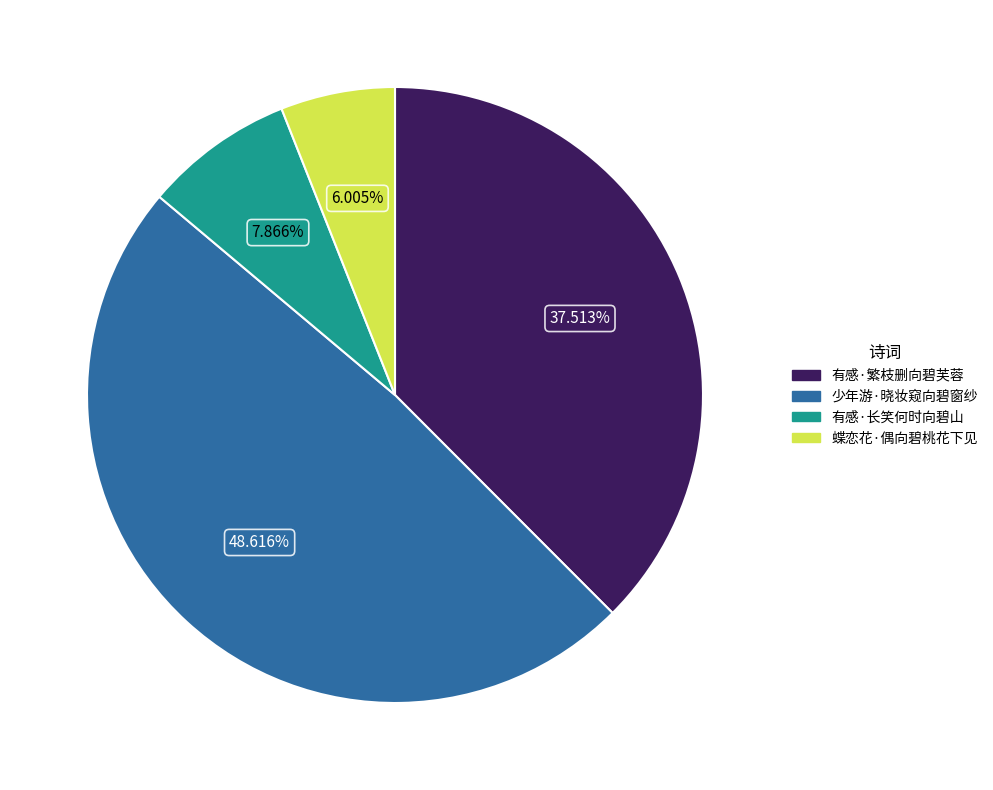

How many slices are in this pie chart?

4